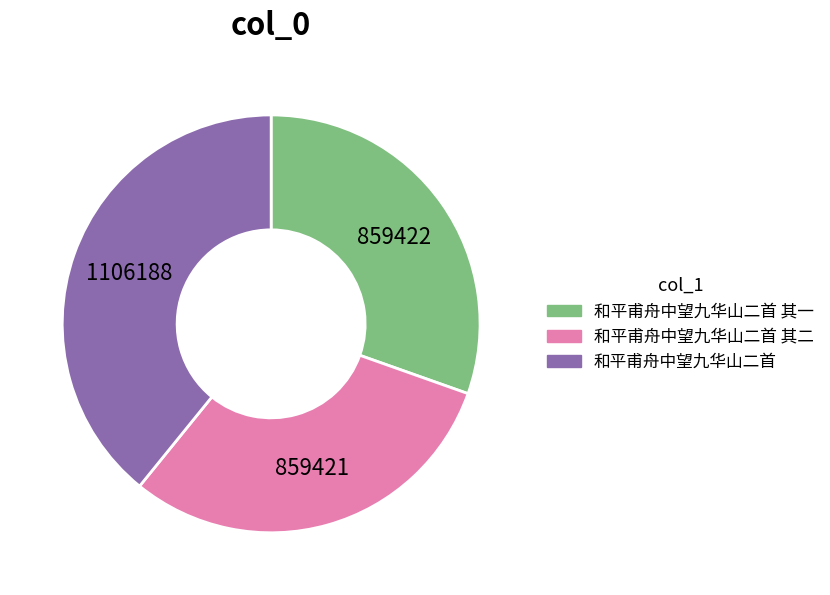

How many segments does this pie chart have?

3